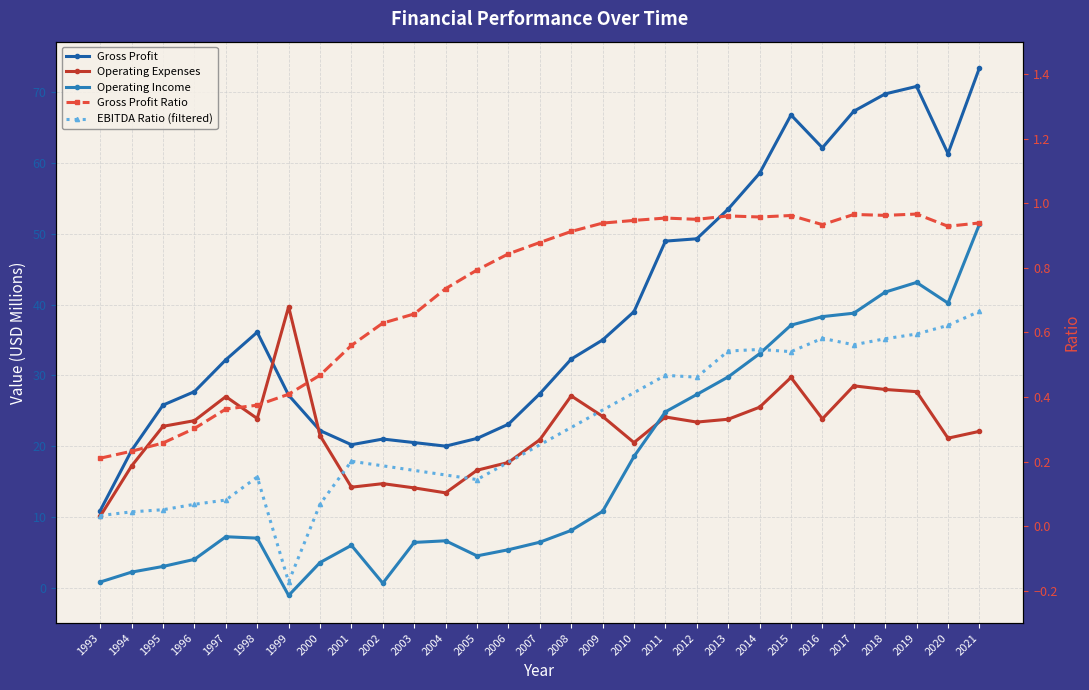

What is the value of the Operating Expenses point at the 10th from the left?

14.7